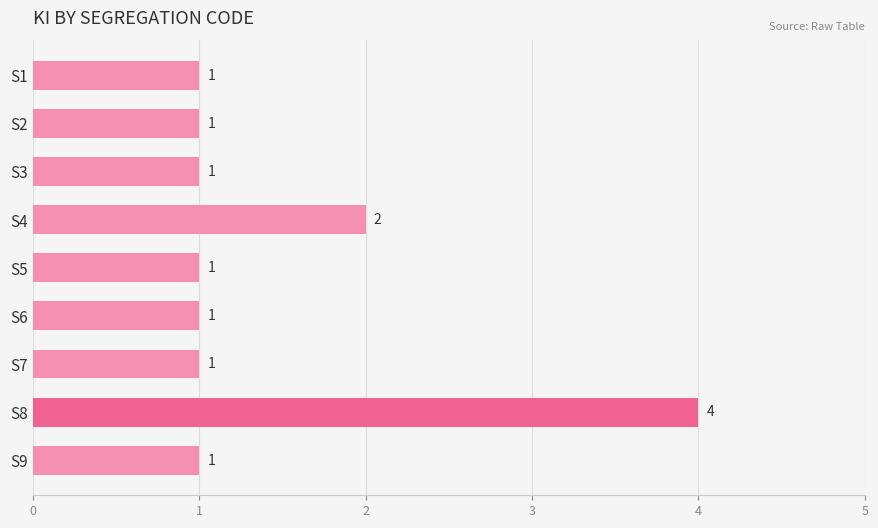

What is the value of the 8th bar from the top?

4